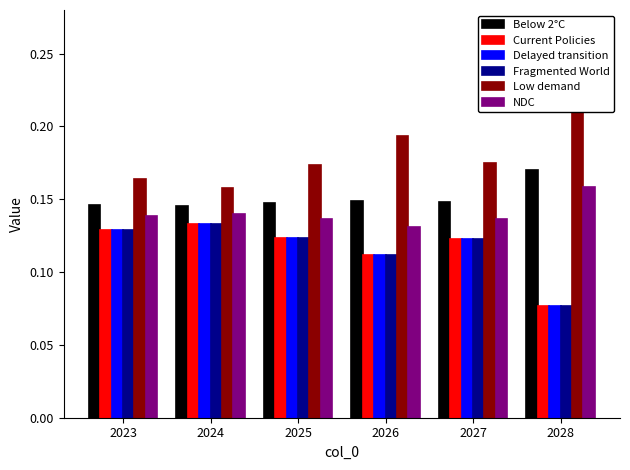

At how many categories does at least one series exceed 0?

6